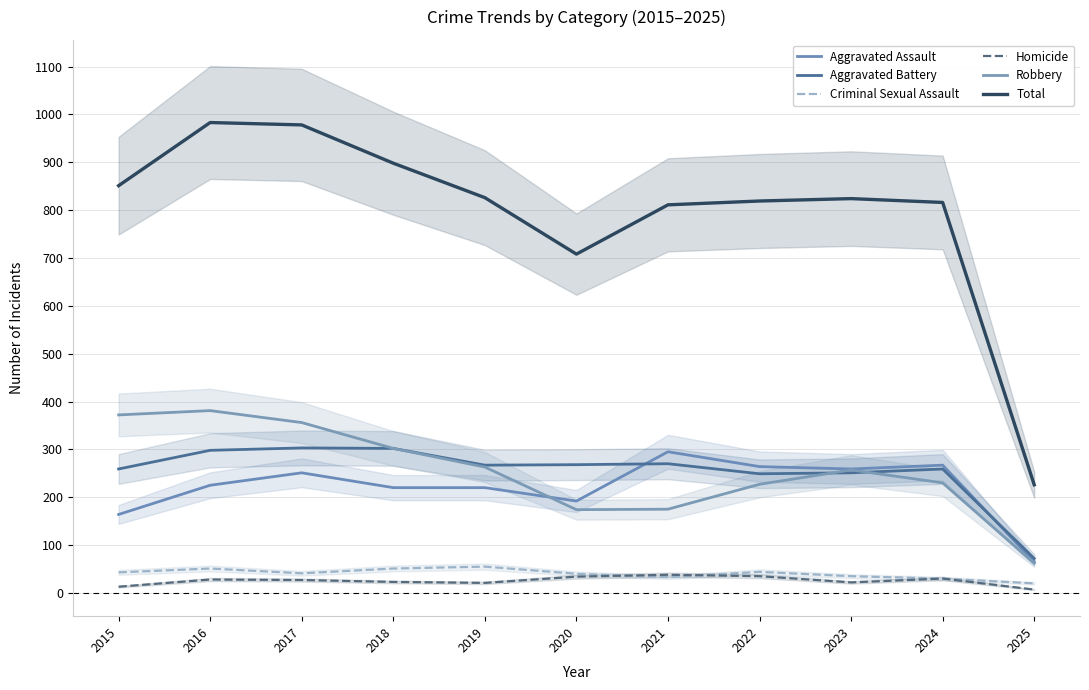

Which label corresponds to the largest value in the chart?

2016